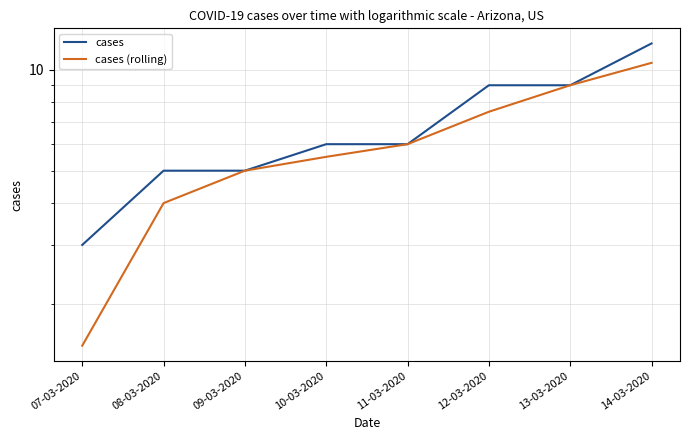

What position from the left is 07-03-2020?

1